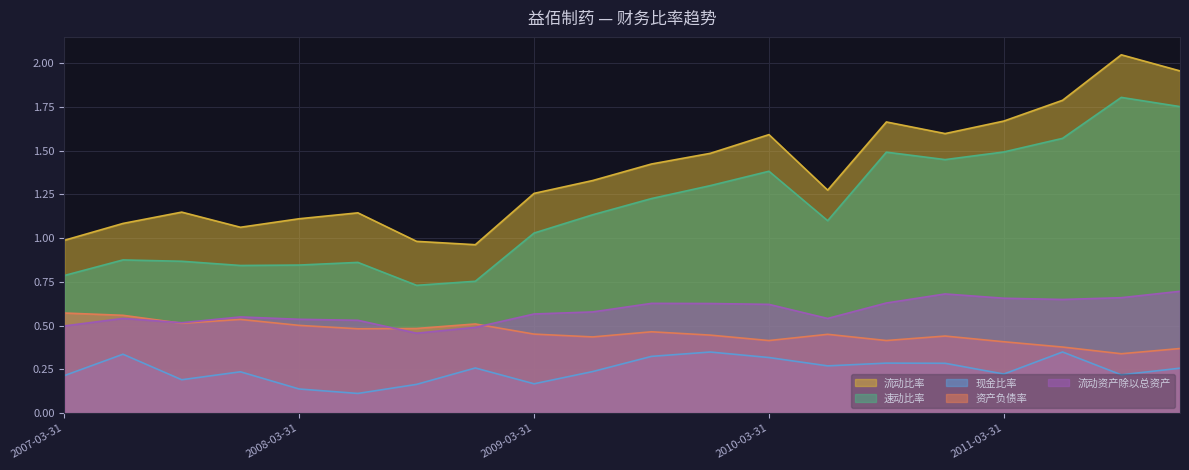

True or false: 资产负债率 has more than 2 points higher than both neighbors.

True